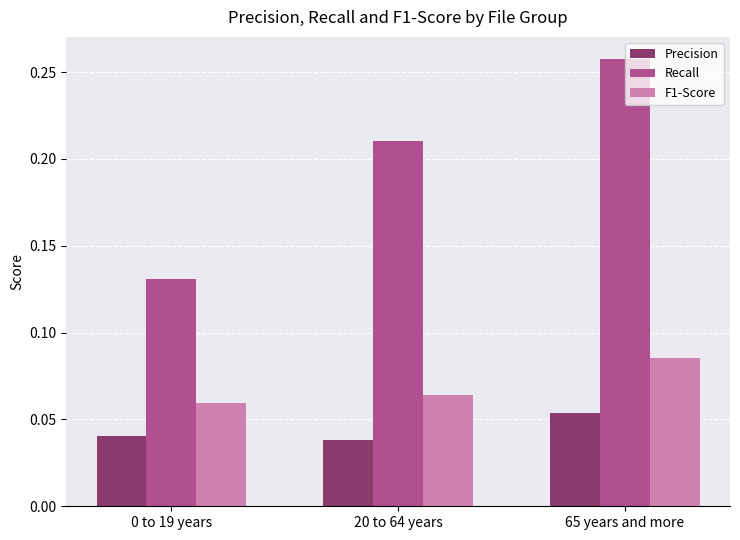

Which series has the widest spread of values?

Recall